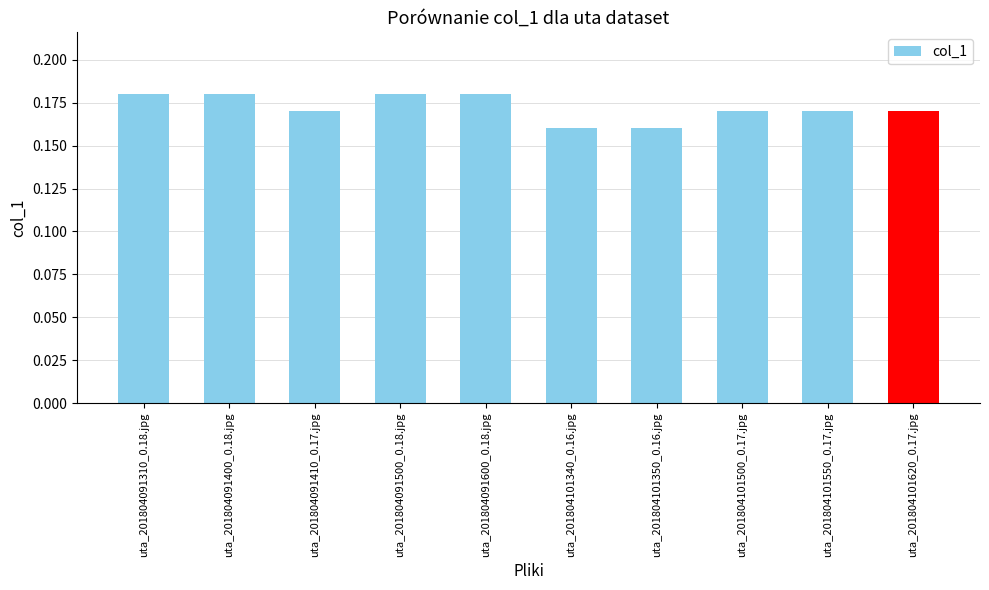

Count the values in the range 0 to 1.

10